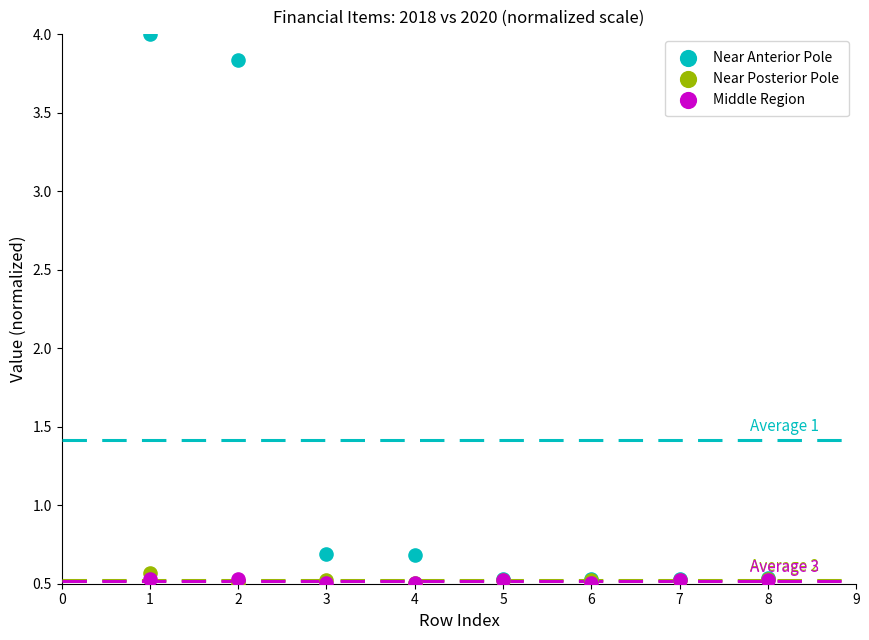

Which series has the widest spread of Y values?

Near Anterior Pole